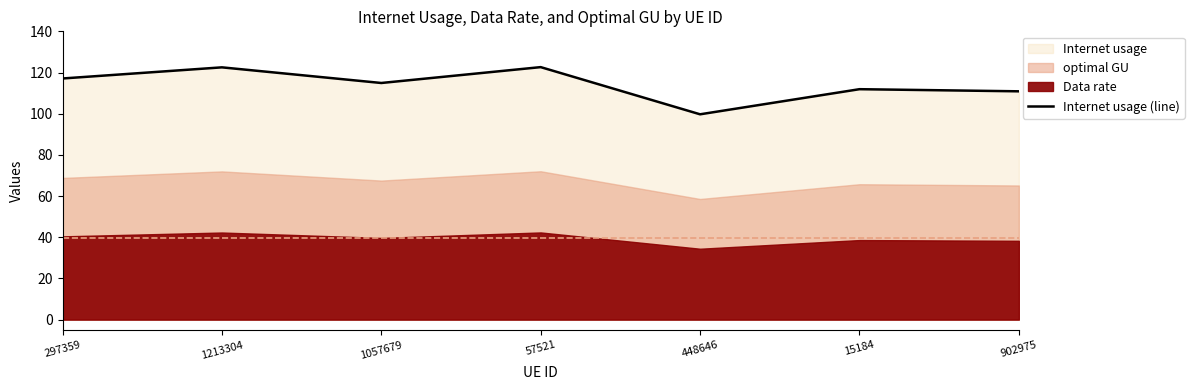

Where is the first local minimum?

1057679